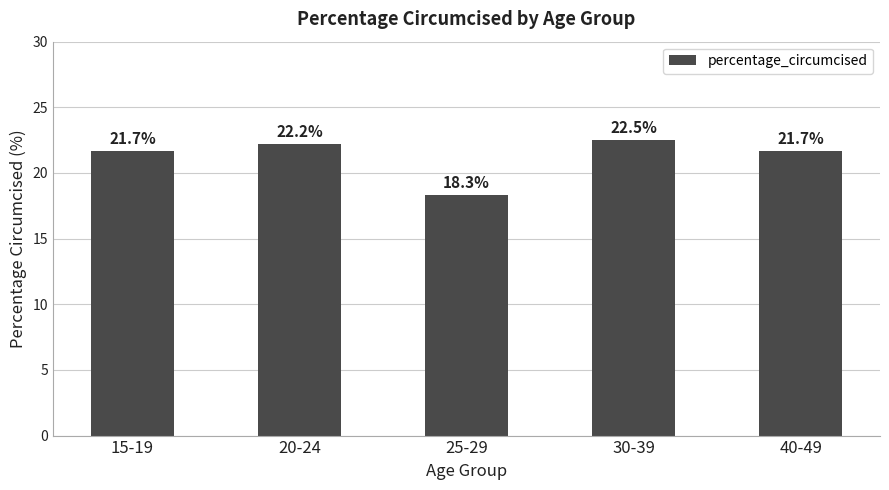

What position from the right is 15-19?

5